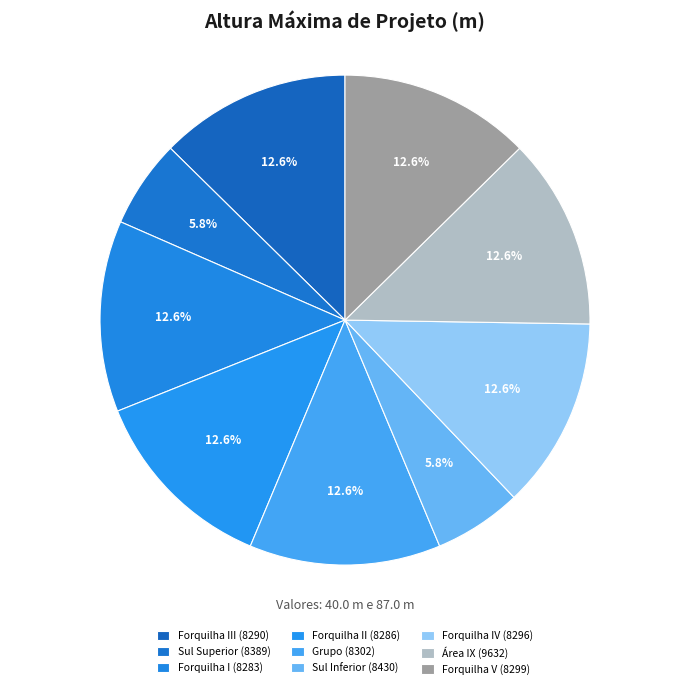

To the nearest percent, what is the average slice percentage?

11%